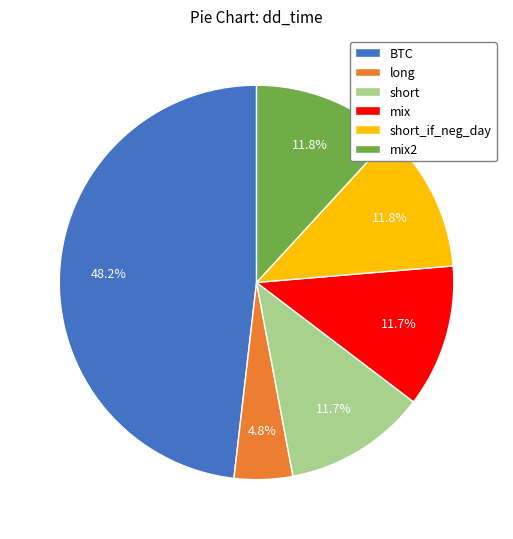

Does any single category account for the majority?

No